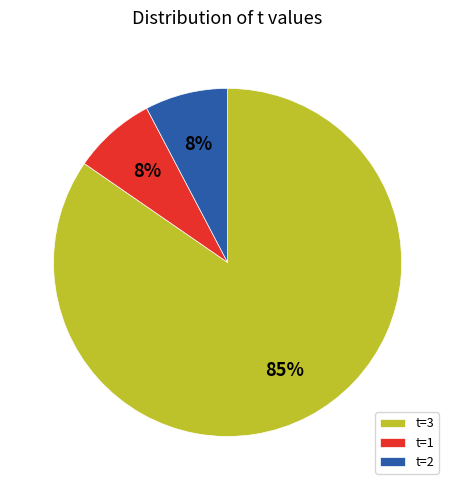

To the nearest percent, what portion does t=1 represent?

8%